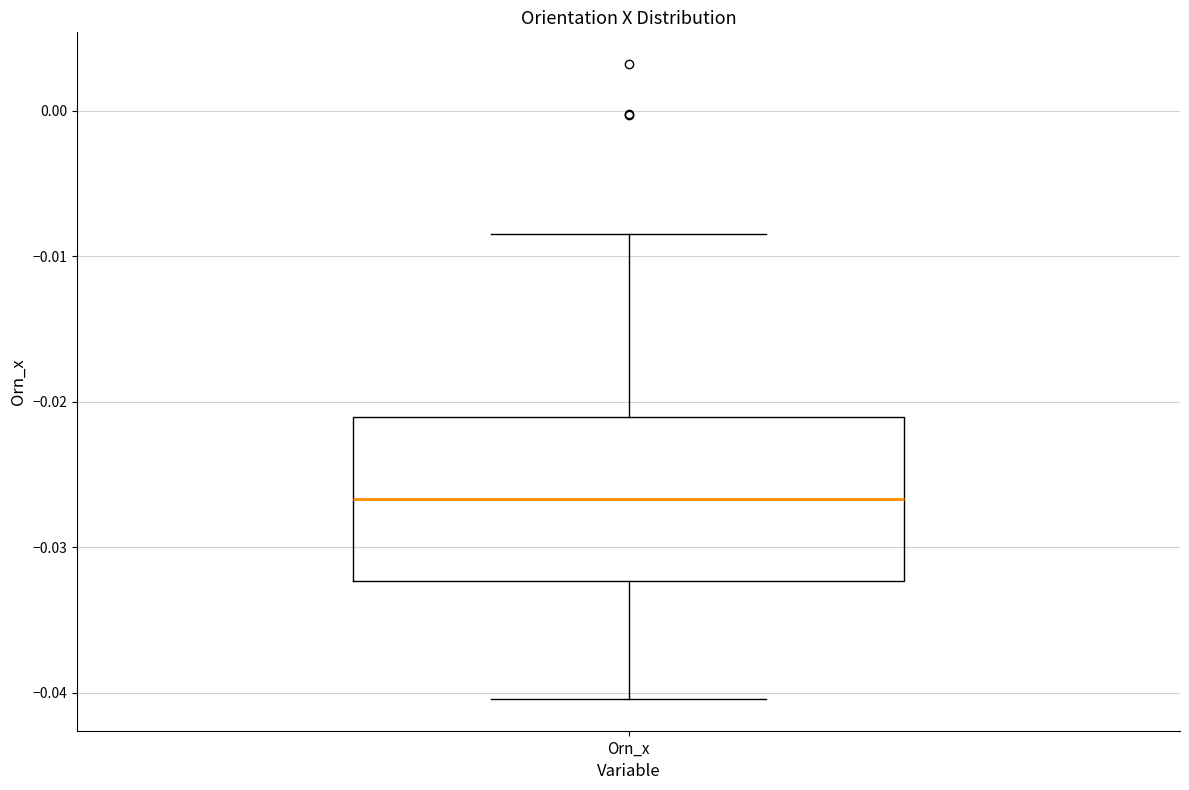

Where does the lower whisker of the box for Orn_x end on the y-axis? The values are not printed on the chart, so give them approximately, as read against the axis.

-0.040